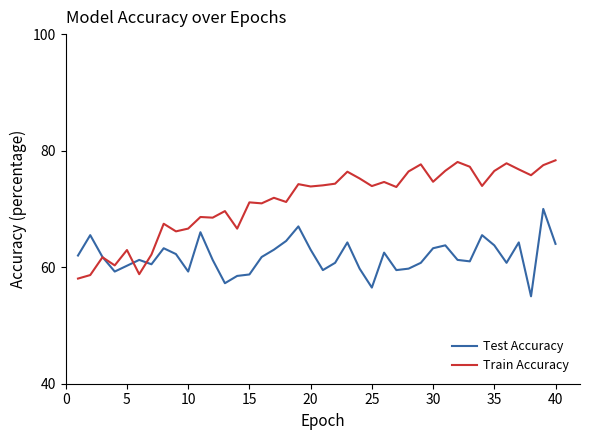

Which series has the largest range (max minus min)?

Train Accuracy